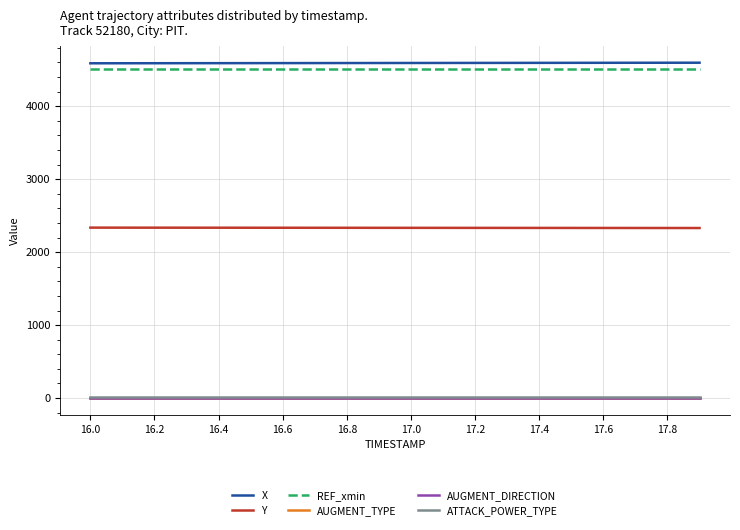

Which series has the largest total across all categories?

X